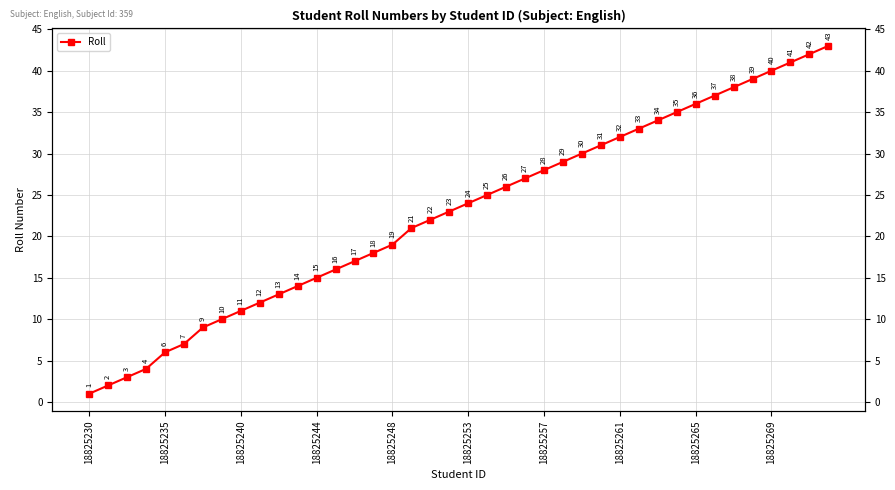

What is the ratio of the value at 37 to the value at 22?

1.6